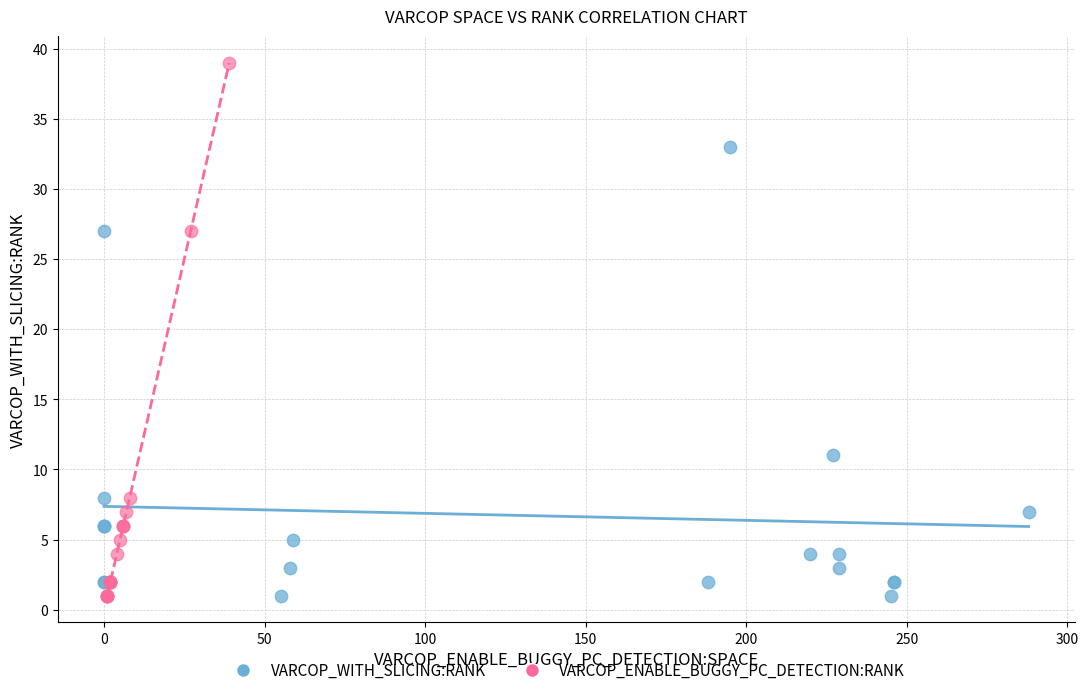

What are all the series names shown in the legend?

VARCOP_WITH_SLICING:RANK, VARCOP_ENABLE_BUGGY_PC_DETECTION:RANK